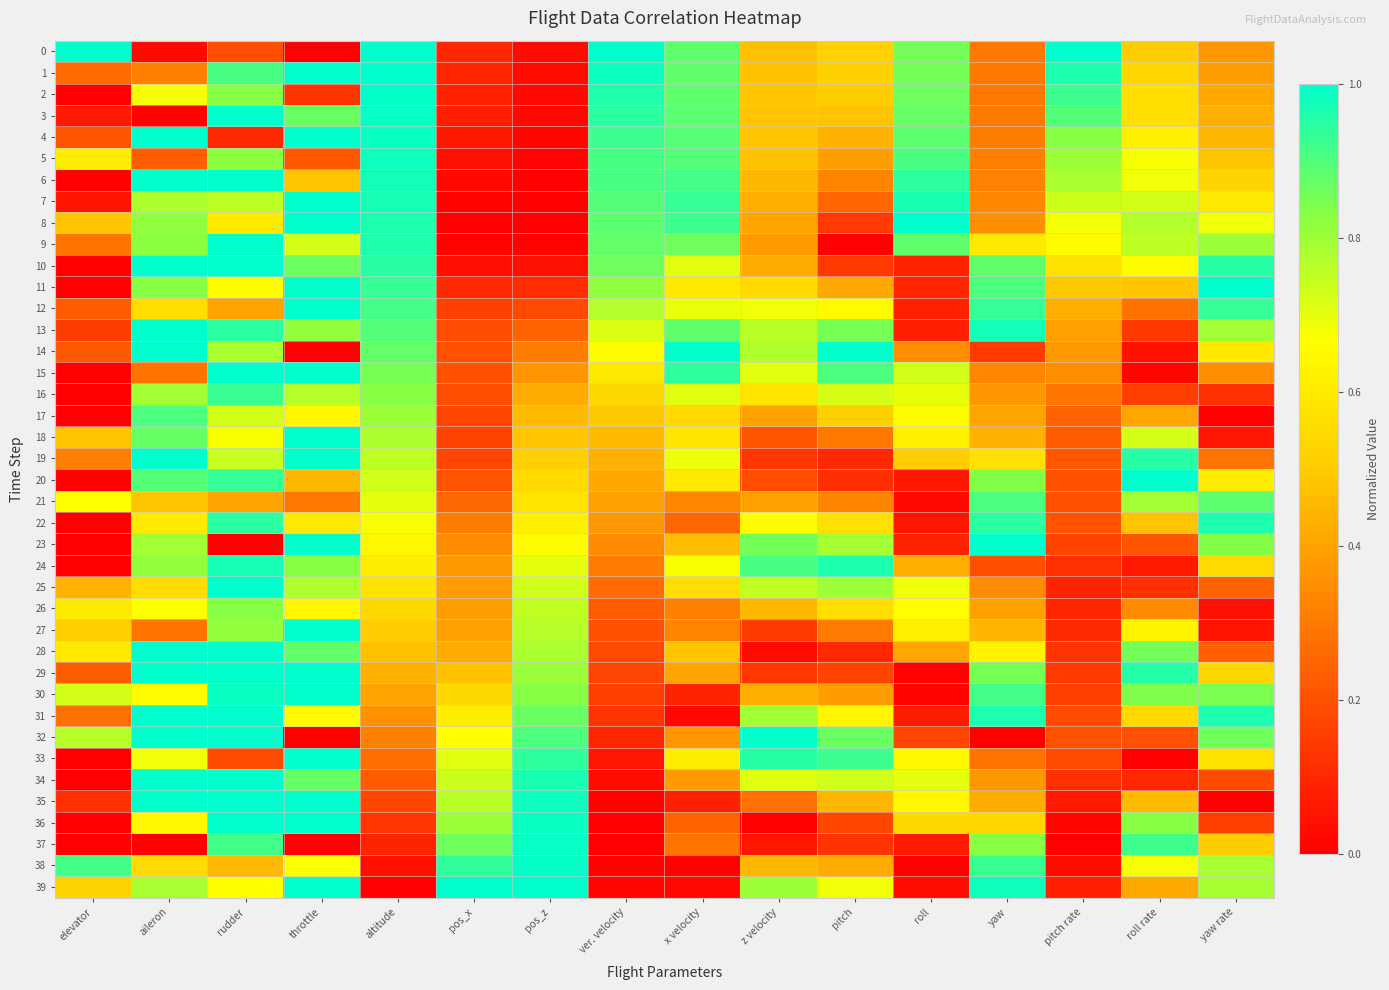

Reading left to right, transcribe all the data shown in this chart.

0: elevator=1.0	aileron=0.0	rudder=0.2	throttle=0.0	altitude=1.0	pos_x=0.1	pos_z=0.0	ver. velocity=1.0	x velocity=0.9	z velocity=0.5	pitch=0.5	roll=0.9	yaw=0.3	pitch rate=1.0	roll rate=0.5	yaw rate=0.4
1: elevator=0.3	aileron=0.3	rudder=0.9	throttle=1.0	altitude=1.0	pos_x=0.1	pos_z=0.0	ver. velocity=1.0	x velocity=0.9	z velocity=0.5	pitch=0.5	roll=0.9	yaw=0.3	pitch rate=1.0	roll rate=0.5	yaw rate=0.4
2: elevator=0.0	aileron=0.7	rudder=0.8	throttle=0.1	altitude=1.0	pos_x=0.1	pos_z=0.0	ver. velocity=1.0	x velocity=0.9	z velocity=0.5	pitch=0.5	roll=0.9	yaw=0.3	pitch rate=0.9	roll rate=0.6	yaw rate=0.4
3: elevator=0.1	aileron=0.0	rudder=1.0	throttle=0.9	altitude=1.0	pos_x=0.1	pos_z=0.0	ver. velocity=0.9	x velocity=0.9	z velocity=0.5	pitch=0.5	roll=0.9	yaw=0.3	pitch rate=0.9	roll rate=0.6	yaw rate=0.4
4: elevator=0.2	aileron=1.0	rudder=0.1	throttle=1.0	altitude=1.0	pos_x=0.1	pos_z=0.0	ver. velocity=0.9	x velocity=0.9	z velocity=0.5	pitch=0.4	roll=0.9	yaw=0.3	pitch rate=0.8	roll rate=0.6	yaw rate=0.5
5: elevator=0.6	aileron=0.2	rudder=0.8	throttle=0.2	altitude=1.0	pos_x=0.0	pos_z=0.0	ver. velocity=0.9	x velocity=0.9	z velocity=0.5	pitch=0.4	roll=0.9	yaw=0.3	pitch rate=0.8	roll rate=0.7	yaw rate=0.5
6: elevator=0.0	aileron=1.0	rudder=1.0	throttle=0.5	altitude=1.0	pos_x=0.0	pos_z=0.0	ver. velocity=0.9	x velocity=0.9	z velocity=0.5	pitch=0.3	roll=0.9	yaw=0.3	pitch rate=0.8	roll rate=0.7	yaw rate=0.5
7: elevator=0.1	aileron=0.8	rudder=0.8	throttle=1.0	altitude=1.0	pos_x=0.0	pos_z=0.0	ver. velocity=0.9	x velocity=0.9	z velocity=0.4	pitch=0.3	roll=1.0	yaw=0.3	pitch rate=0.7	roll rate=0.7	yaw rate=0.6
8: elevator=0.5	aileron=0.8	rudder=0.6	throttle=1.0	altitude=1.0	pos_x=0.0	pos_z=0.0	ver. velocity=0.9	x velocity=0.9	z velocity=0.4	pitch=0.1	roll=1.0	yaw=0.3	pitch rate=0.7	roll rate=0.8	yaw rate=0.7
9: elevator=0.3	aileron=0.8	rudder=1.0	throttle=0.7	altitude=1.0	pos_x=0.0	pos_z=0.0	ver. velocity=0.9	x velocity=0.9	z velocity=0.4	pitch=0.0	roll=0.9	yaw=0.6	pitch rate=0.7	roll rate=0.8	yaw rate=0.8
10: elevator=0.0	aileron=1.0	rudder=1.0	throttle=0.9	altitude=0.9	pos_x=0.0	pos_z=0.0	ver. velocity=0.9	x velocity=0.7	z velocity=0.4	pitch=0.1	roll=0.1	yaw=0.9	pitch rate=0.6	roll rate=0.7	yaw rate=1.0
11: elevator=0.0	aileron=0.8	rudder=0.7	throttle=1.0	altitude=0.9	pos_x=0.1	pos_z=0.1	ver. velocity=0.8	x velocity=0.6	z velocity=0.5	pitch=0.4	roll=0.1	yaw=0.9	pitch rate=0.5	roll rate=0.5	yaw rate=1.0
12: elevator=0.2	aileron=0.6	rudder=0.4	throttle=1.0	altitude=0.9	pos_x=0.2	pos_z=0.2	ver. velocity=0.8	x velocity=0.7	z velocity=0.7	pitch=0.6	roll=0.1	yaw=0.9	pitch rate=0.4	roll rate=0.3	yaw rate=0.9
13: elevator=0.2	aileron=1.0	rudder=0.9	throttle=0.8	altitude=0.9	pos_x=0.2	pos_z=0.2	ver. velocity=0.7	x velocity=0.9	z velocity=0.8	pitch=0.9	roll=0.1	yaw=1.0	pitch rate=0.4	roll rate=0.1	yaw rate=0.8
14: elevator=0.2	aileron=1.0	rudder=0.8	throttle=0.0	altitude=0.9	pos_x=0.2	pos_z=0.3	ver. velocity=0.7	x velocity=1.0	z velocity=0.8	pitch=1.0	roll=0.3	yaw=0.1	pitch rate=0.4	roll rate=0.0	yaw rate=0.6
15: elevator=0.0	aileron=0.3	rudder=1.0	throttle=1.0	altitude=0.9	pos_x=0.2	pos_z=0.4	ver. velocity=0.6	x velocity=0.9	z velocity=0.7	pitch=0.9	roll=0.7	yaw=0.3	pitch rate=0.4	roll rate=0.0	yaw rate=0.4
16: elevator=0.0	aileron=0.8	rudder=0.9	throttle=0.8	altitude=0.8	pos_x=0.2	pos_z=0.4	ver. velocity=0.5	x velocity=0.7	z velocity=0.6	pitch=0.7	roll=0.7	yaw=0.4	pitch rate=0.3	roll rate=0.2	yaw rate=0.1
17: elevator=0.0	aileron=0.9	rudder=0.7	throttle=0.6	altitude=0.8	pos_x=0.2	pos_z=0.5	ver. velocity=0.5	x velocity=0.5	z velocity=0.4	pitch=0.5	roll=0.7	yaw=0.4	pitch rate=0.2	roll rate=0.4	yaw rate=0.0
18: elevator=0.5	aileron=0.9	rudder=0.7	throttle=1.0	altitude=0.8	pos_x=0.2	pos_z=0.5	ver. velocity=0.5	x velocity=0.6	z velocity=0.2	pitch=0.3	roll=0.6	yaw=0.4	pitch rate=0.2	roll rate=0.7	yaw rate=0.1
19: elevator=0.3	aileron=1.0	rudder=0.7	throttle=1.0	altitude=0.8	pos_x=0.2	pos_z=0.5	ver. velocity=0.4	x velocity=0.7	z velocity=0.1	pitch=0.1	roll=0.5	yaw=0.6	pitch rate=0.2	roll rate=1.0	yaw rate=0.3
20: elevator=0.0	aileron=0.9	rudder=0.9	throttle=0.5	altitude=0.7	pos_x=0.2	pos_z=0.5	ver. velocity=0.4	x velocity=0.6	z velocity=0.2	pitch=0.1	roll=0.1	yaw=0.8	pitch rate=0.2	roll rate=1.0	yaw rate=0.6
21: elevator=0.7	aileron=0.5	rudder=0.4	throttle=0.3	altitude=0.7	pos_x=0.3	pos_z=0.6	ver. velocity=0.4	x velocity=0.3	z velocity=0.4	pitch=0.3	roll=0.0	yaw=0.9	pitch rate=0.2	roll rate=0.8	yaw rate=0.9
22: elevator=0.0	aileron=0.6	rudder=0.9	throttle=0.6	altitude=0.7	pos_x=0.3	pos_z=0.6	ver. velocity=0.4	x velocity=0.3	z velocity=0.7	pitch=0.6	roll=0.1	yaw=0.9	pitch rate=0.2	roll rate=0.5	yaw rate=1.0
23: elevator=0.0	aileron=0.8	rudder=0.0	throttle=1.0	altitude=0.6	pos_x=0.3	pos_z=0.7	ver. velocity=0.3	x velocity=0.5	z velocity=0.9	pitch=0.8	roll=0.1	yaw=1.0	pitch rate=0.2	roll rate=0.2	yaw rate=0.8
24: elevator=0.0	aileron=0.8	rudder=1.0	throttle=0.8	altitude=0.6	pos_x=0.4	pos_z=0.7	ver. velocity=0.3	x velocity=0.7	z velocity=0.9	pitch=1.0	roll=0.4	yaw=0.2	pitch rate=0.1	roll rate=0.1	yaw rate=0.5
25: elevator=0.4	aileron=0.6	rudder=1.0	throttle=0.8	altitude=0.6	pos_x=0.4	pos_z=0.7	ver. velocity=0.3	x velocity=0.6	z velocity=0.8	pitch=0.8	roll=0.7	yaw=0.3	pitch rate=0.1	roll rate=0.1	yaw rate=0.2
26: elevator=0.6	aileron=0.7	rudder=0.8	throttle=0.6	altitude=0.5	pos_x=0.4	pos_z=0.8	ver. velocity=0.2	x velocity=0.3	z velocity=0.4	pitch=0.6	roll=0.7	yaw=0.4	pitch rate=0.1	roll rate=0.3	yaw rate=0.0
27: elevator=0.5	aileron=0.3	rudder=0.8	throttle=1.0	altitude=0.5	pos_x=0.4	pos_z=0.8	ver. velocity=0.2	x velocity=0.3	z velocity=0.1	pitch=0.3	roll=0.6	yaw=0.4	pitch rate=0.1	roll rate=0.6	yaw rate=0.0
28: elevator=0.6	aileron=1.0	rudder=1.0	throttle=0.9	altitude=0.5	pos_x=0.4	pos_z=0.8	ver. velocity=0.2	x velocity=0.5	z velocity=0.0	pitch=0.1	roll=0.4	yaw=0.6	pitch rate=0.1	roll rate=0.9	yaw rate=0.2
29: elevator=0.2	aileron=1.0	rudder=1.0	throttle=1.0	altitude=0.4	pos_x=0.5	pos_z=0.8	ver. velocity=0.2	x velocity=0.4	z velocity=0.1	pitch=0.2	roll=0.0	yaw=0.9	pitch rate=0.1	roll rate=1.0	yaw rate=0.5
30: elevator=0.7	aileron=0.7	rudder=1.0	throttle=1.0	altitude=0.4	pos_x=0.5	pos_z=0.8	ver. velocity=0.2	x velocity=0.1	z velocity=0.4	pitch=0.4	roll=0.0	yaw=0.9	pitch rate=0.2	roll rate=0.8	yaw rate=0.8
31: elevator=0.3	aileron=1.0	rudder=1.0	throttle=0.7	altitude=0.4	pos_x=0.6	pos_z=0.9	ver. velocity=0.1	x velocity=0.0	z velocity=0.8	pitch=0.6	roll=0.1	yaw=1.0	pitch rate=0.2	roll rate=0.5	yaw rate=1.0
32: elevator=0.8	aileron=1.0	rudder=1.0	throttle=0.0	altitude=0.3	pos_x=0.7	pos_z=0.9	ver. velocity=0.1	x velocity=0.4	z velocity=1.0	pitch=0.9	roll=0.2	yaw=0.0	pitch rate=0.2	roll rate=0.2	yaw rate=0.9
33: elevator=0.0	aileron=0.7	rudder=0.2	throttle=1.0	altitude=0.3	pos_x=0.7	pos_z=0.9	ver. velocity=0.1	x velocity=0.6	z velocity=1.0	pitch=0.9	roll=0.6	yaw=0.3	pitch rate=0.2	roll rate=0.0	yaw rate=0.6
34: elevator=0.0	aileron=1.0	rudder=1.0	throttle=0.9	altitude=0.2	pos_x=0.7	pos_z=1.0	ver. velocity=0.0	x velocity=0.4	z velocity=0.7	pitch=0.7	roll=0.7	yaw=0.4	pitch rate=0.1	roll rate=0.1	yaw rate=0.2
35: elevator=0.1	aileron=1.0	rudder=1.0	throttle=1.0	altitude=0.2	pos_x=0.8	pos_z=1.0	ver. velocity=0.0	x velocity=0.1	z velocity=0.3	pitch=0.4	roll=0.6	yaw=0.4	pitch rate=0.1	roll rate=0.5	yaw rate=0.0
36: elevator=0.0	aileron=0.6	rudder=1.0	throttle=1.0	altitude=0.1	pos_x=0.8	pos_z=1.0	ver. velocity=0.0	x velocity=0.2	z velocity=0.0	pitch=0.2	roll=0.5	yaw=0.5	pitch rate=0.0	roll rate=0.8	yaw rate=0.2
37: elevator=0.0	aileron=0.0	rudder=0.9	throttle=0.0	altitude=0.1	pos_x=0.9	pos_z=1.0	ver. velocity=0.0	x velocity=0.3	z velocity=0.1	pitch=0.1	roll=0.1	yaw=0.8	pitch rate=0.0	roll rate=0.9	yaw rate=0.5
38: elevator=0.9	aileron=0.5	rudder=0.5	throttle=0.7	altitude=0.0	pos_x=0.9	pos_z=1.0	ver. velocity=0.0	x velocity=0.0	z velocity=0.4	pitch=0.4	roll=0.0	yaw=0.9	pitch rate=0.0	roll rate=0.7	yaw rate=0.8
39: elevator=0.5	aileron=0.8	rudder=0.7	throttle=1.0	altitude=0.0	pos_x=1.0	pos_z=1.0	ver. velocity=0.0	x velocity=0.0	z velocity=0.8	pitch=0.7	roll=0.0	yaw=1.0	pitch rate=0.1	roll rate=0.4	yaw rate=0.8